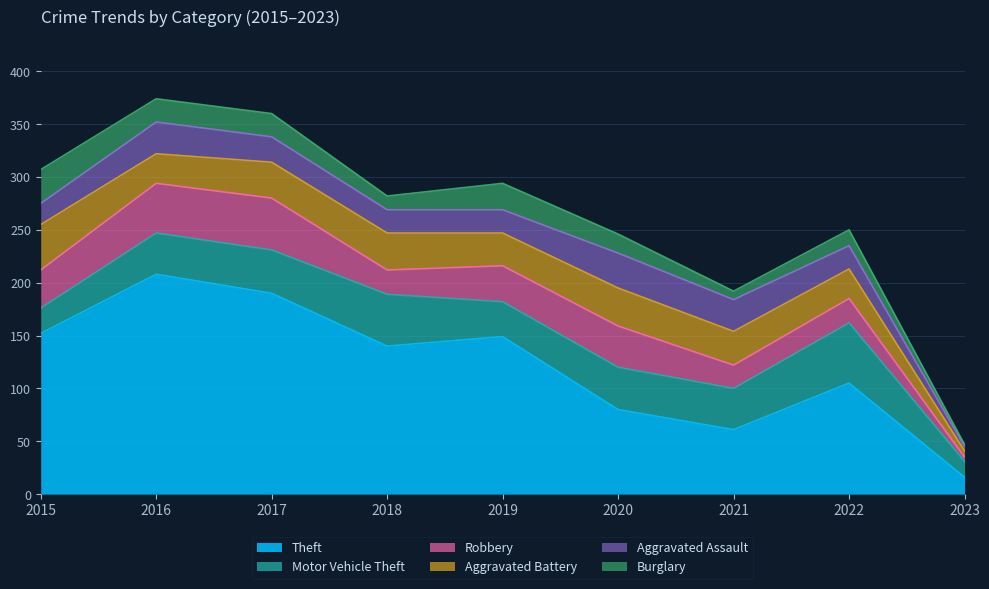

Which category has the highest value in the Burglary series?

2015